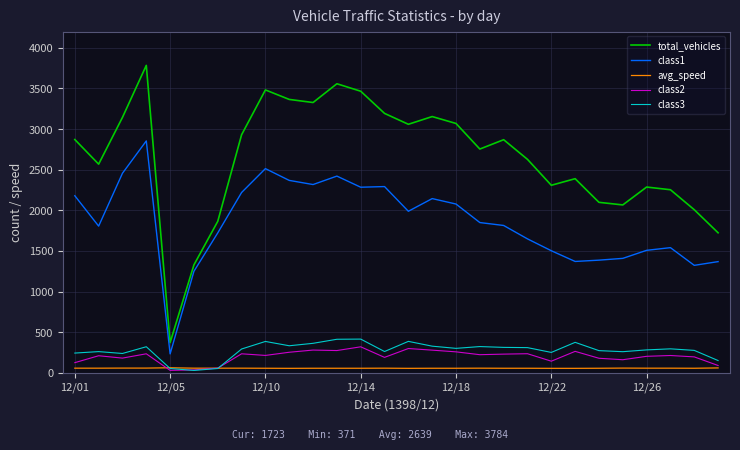

How many lines are shown in the chart?

5